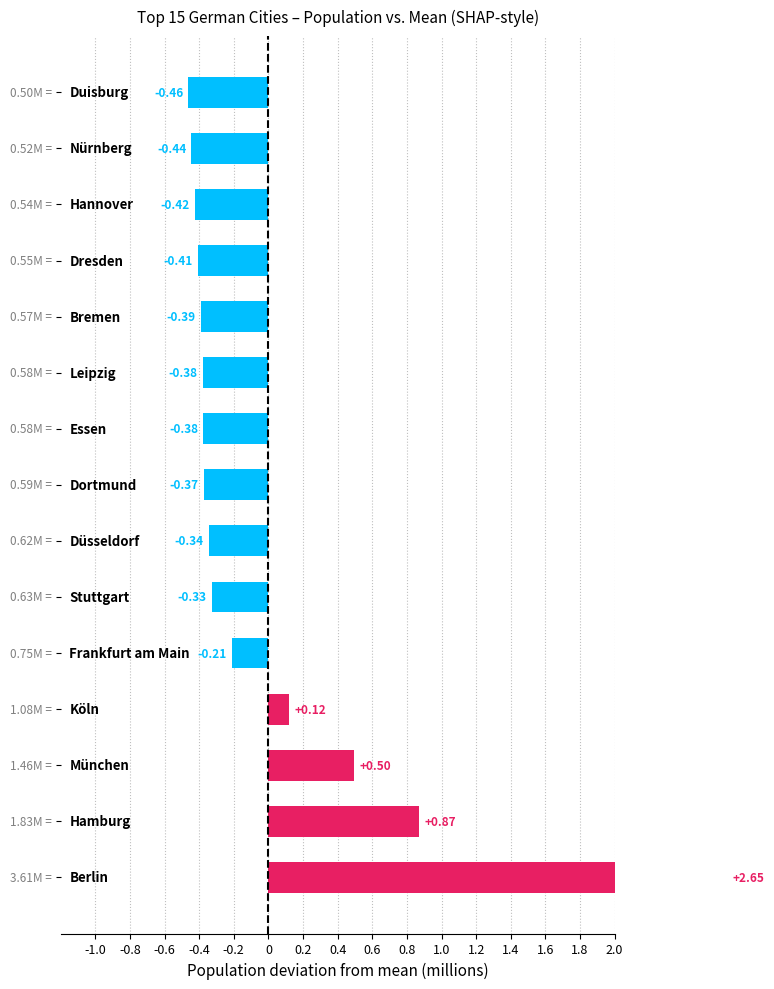

Between Dresden and Düsseldorf, which is larger?

Düsseldorf